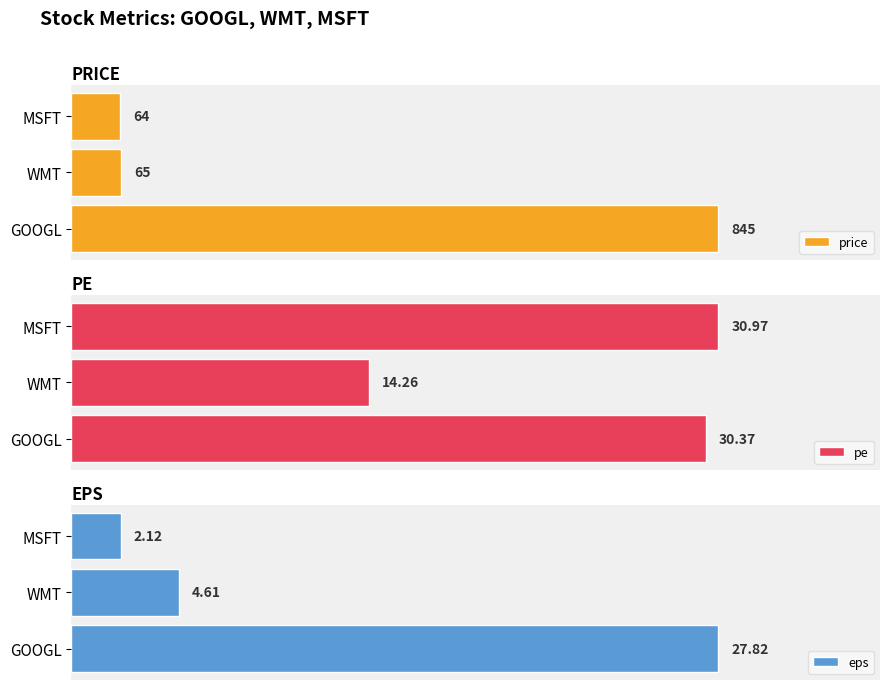

Where is price nearest to the value 454?

WMT